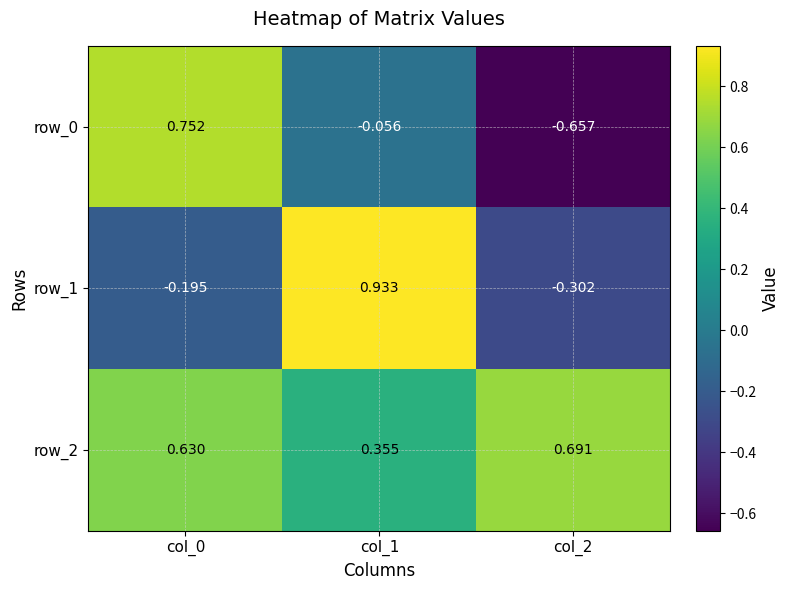

Which series changed the most between col_0 and col_1?

row_1